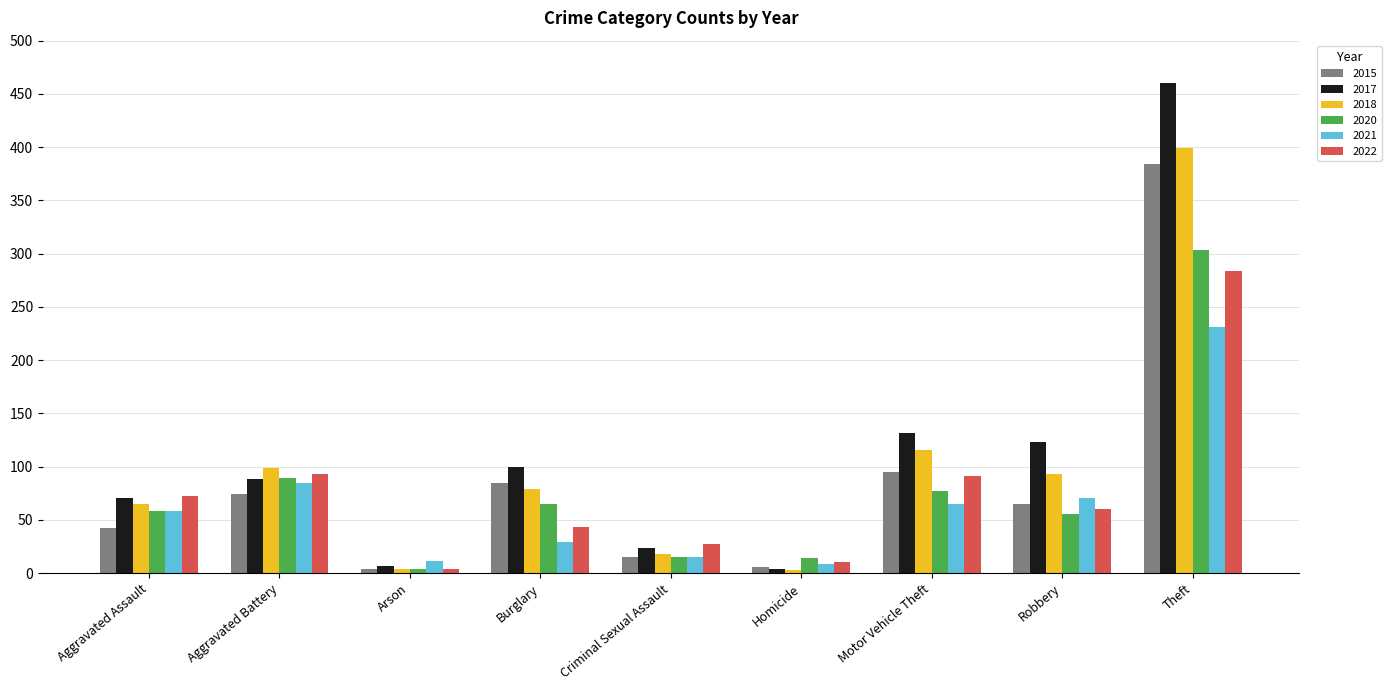

Does the chart contain stacked bars?

No